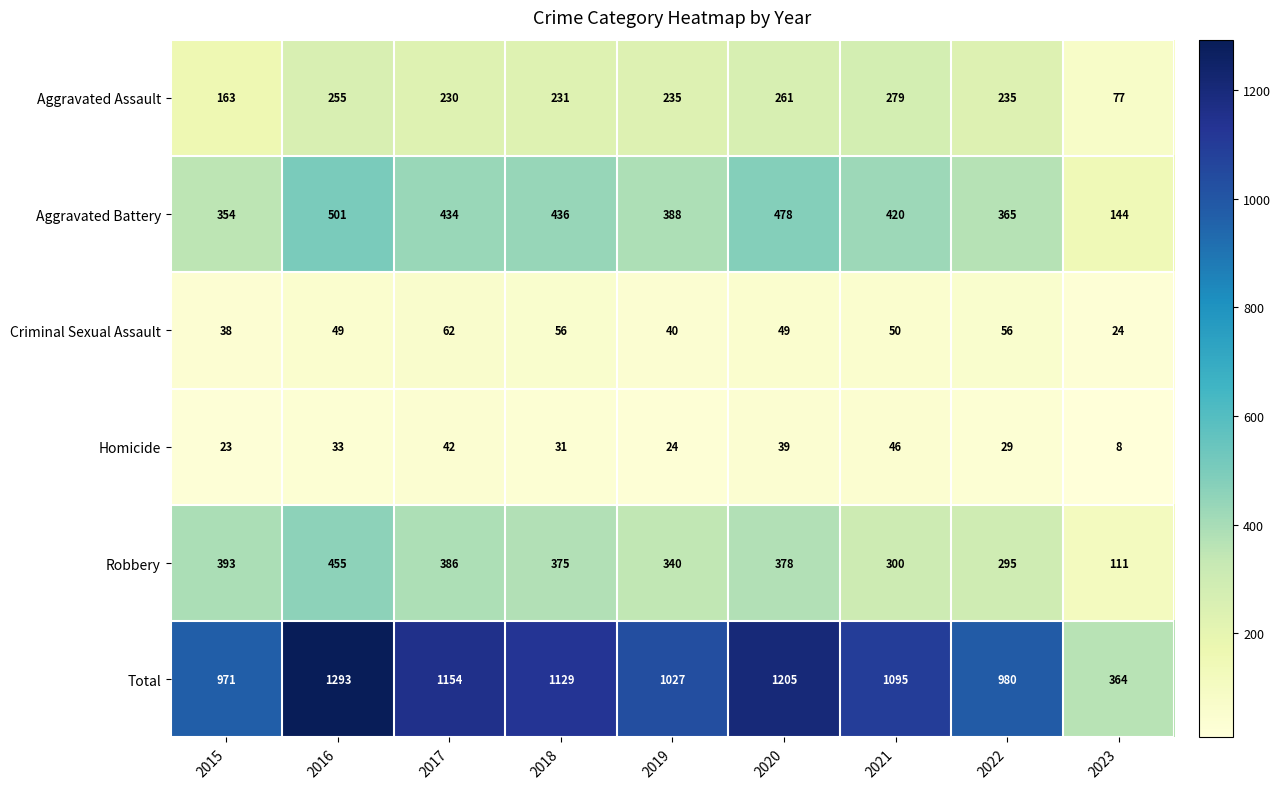

How many data points does each series have?

9